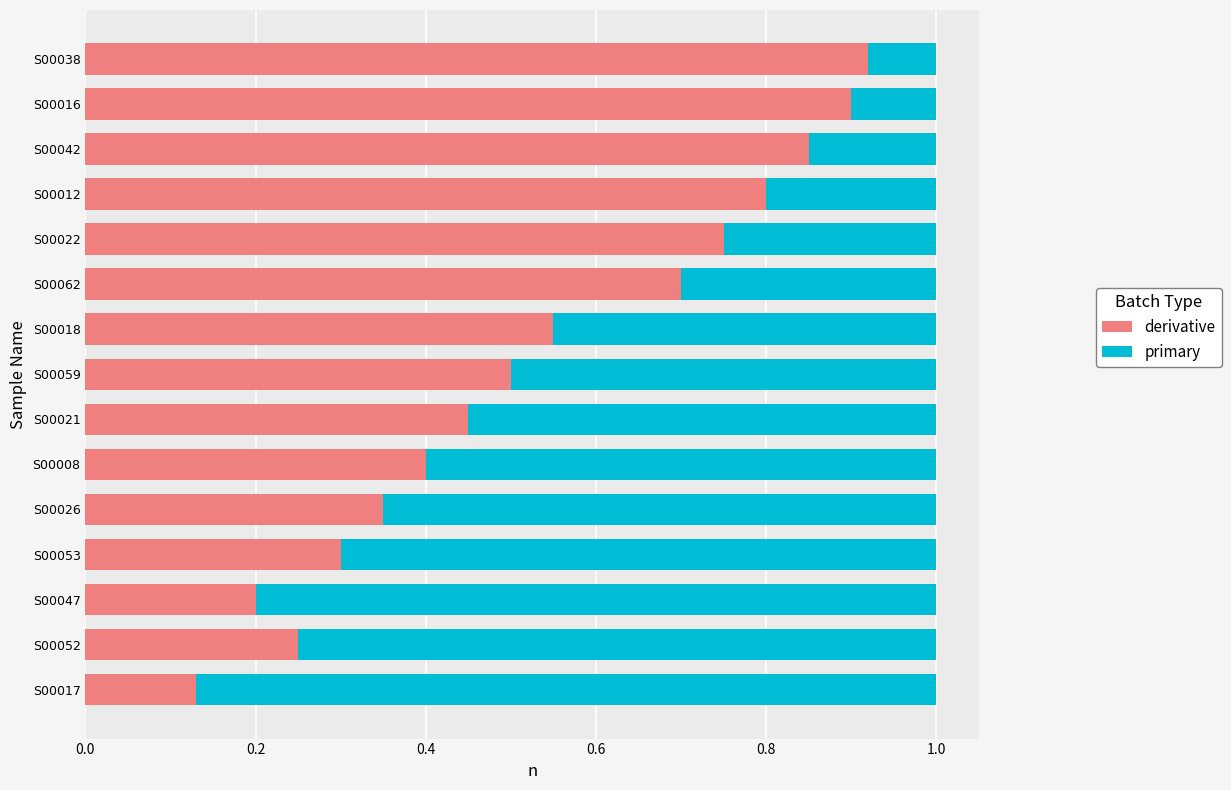

What is the sum of all derivative values?

8.1